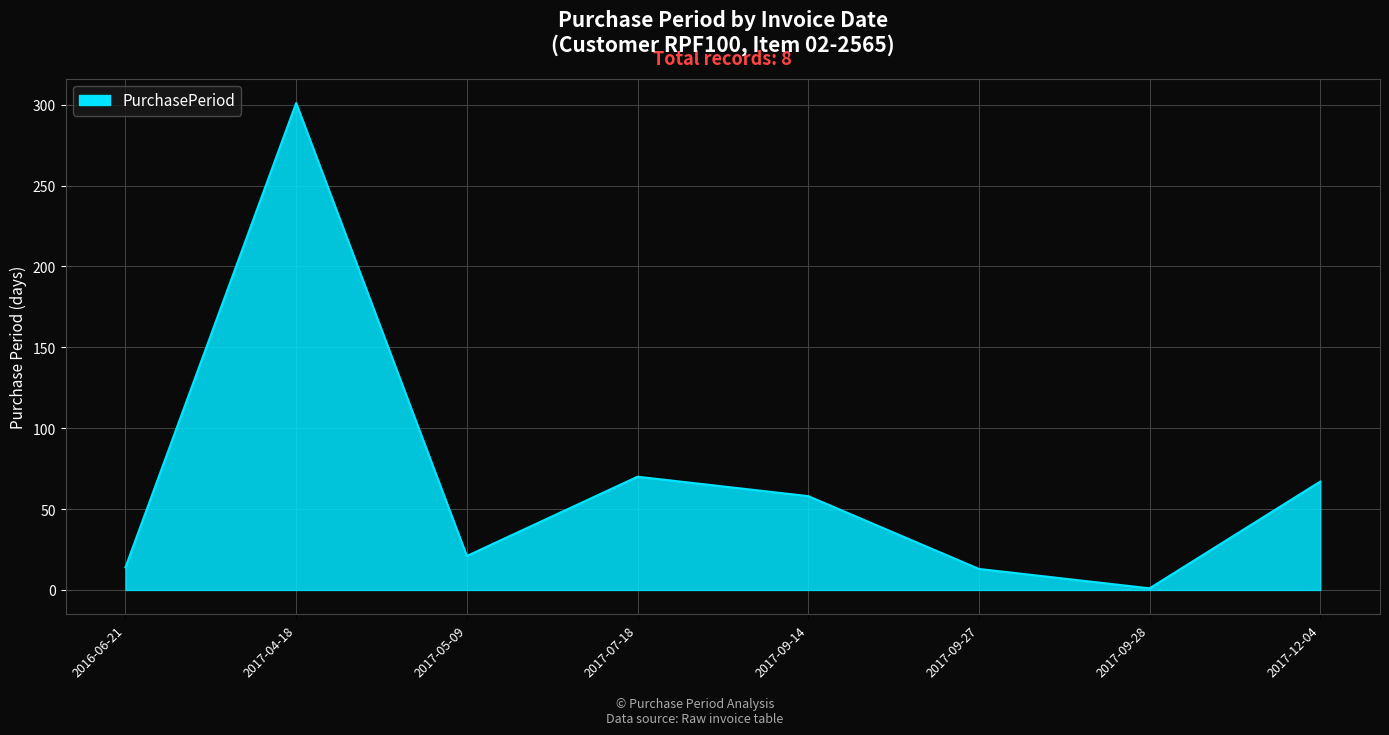

The value at 2016-06-21 is 14. True or false?

True